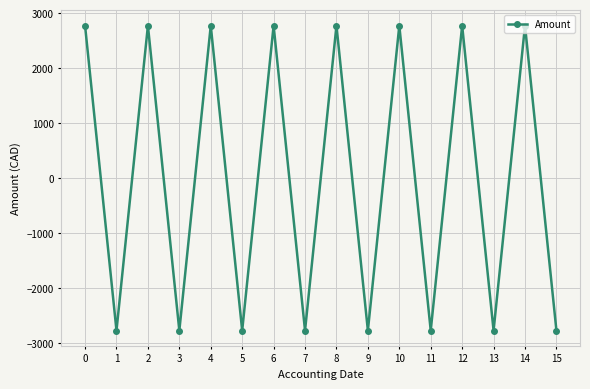

Read the value at 4.

2773.0